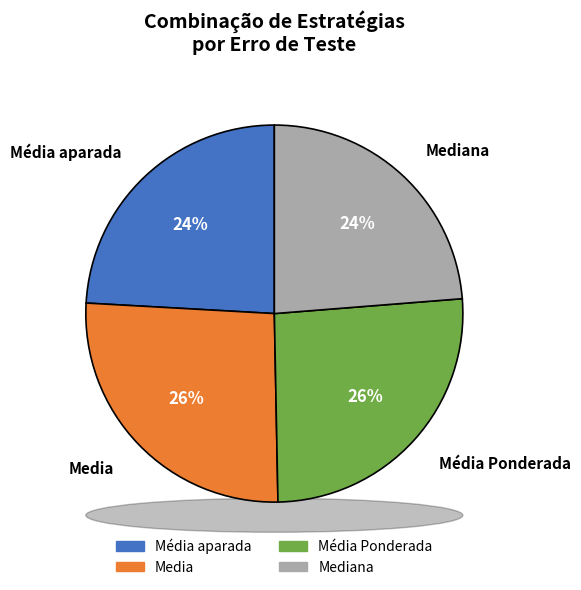

How many segments does this pie chart have?

4